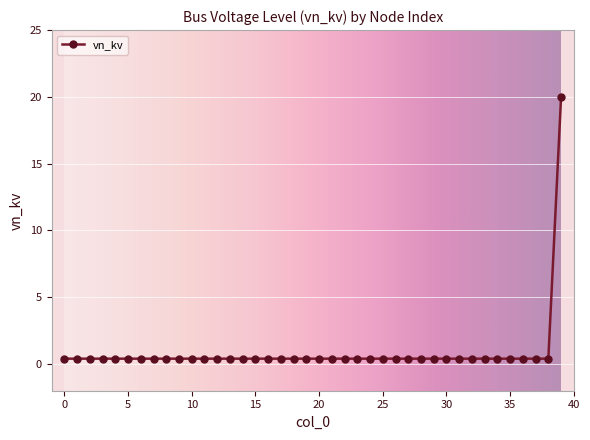

What is the sum of all values?

35.6